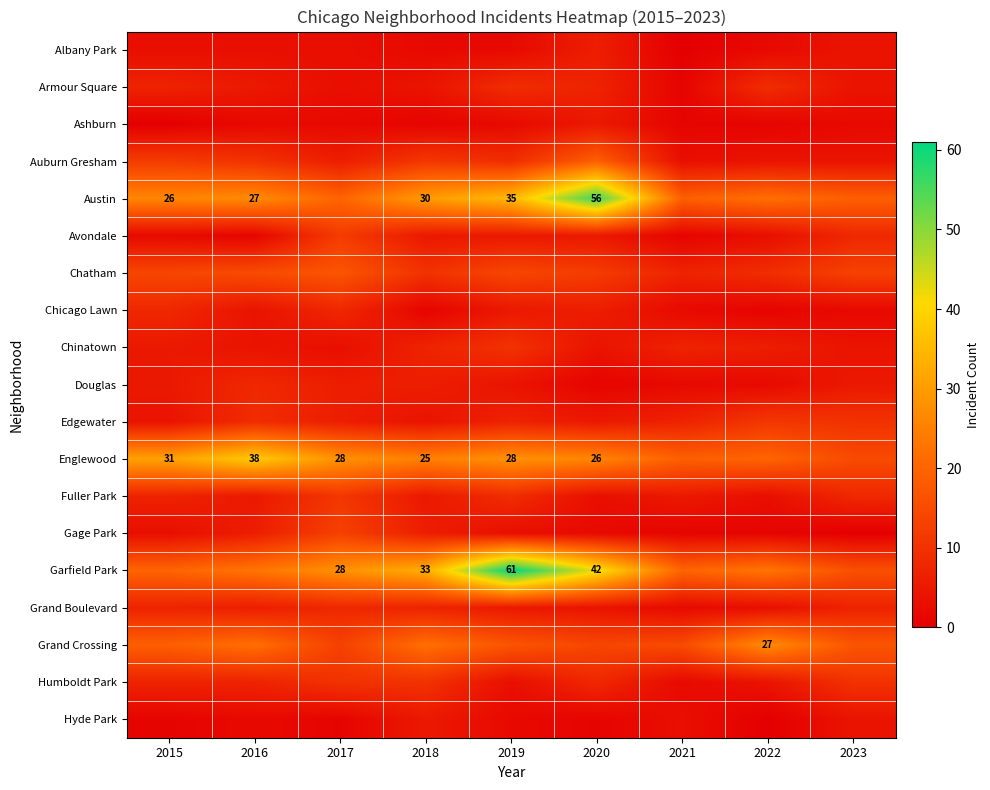

The Englewood series shows 11 at 2017. True or false?

False